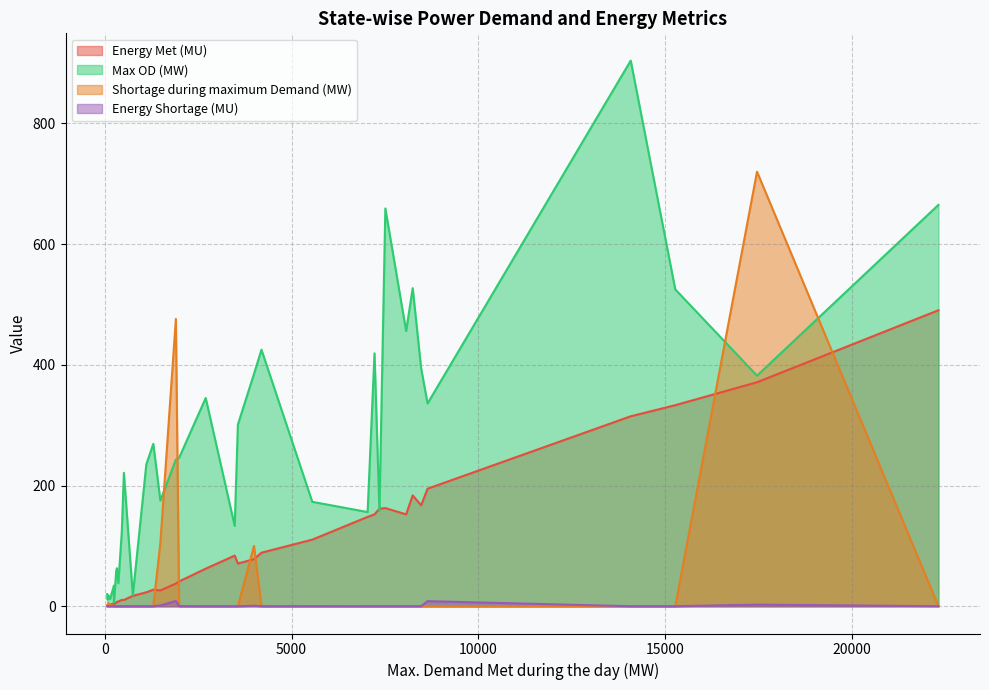

List the series in order of their overall mean, highest first.

Max OD (MW), Energy Met (MU), Shortage during maximum Demand (MW), Energy Shortage (MU)